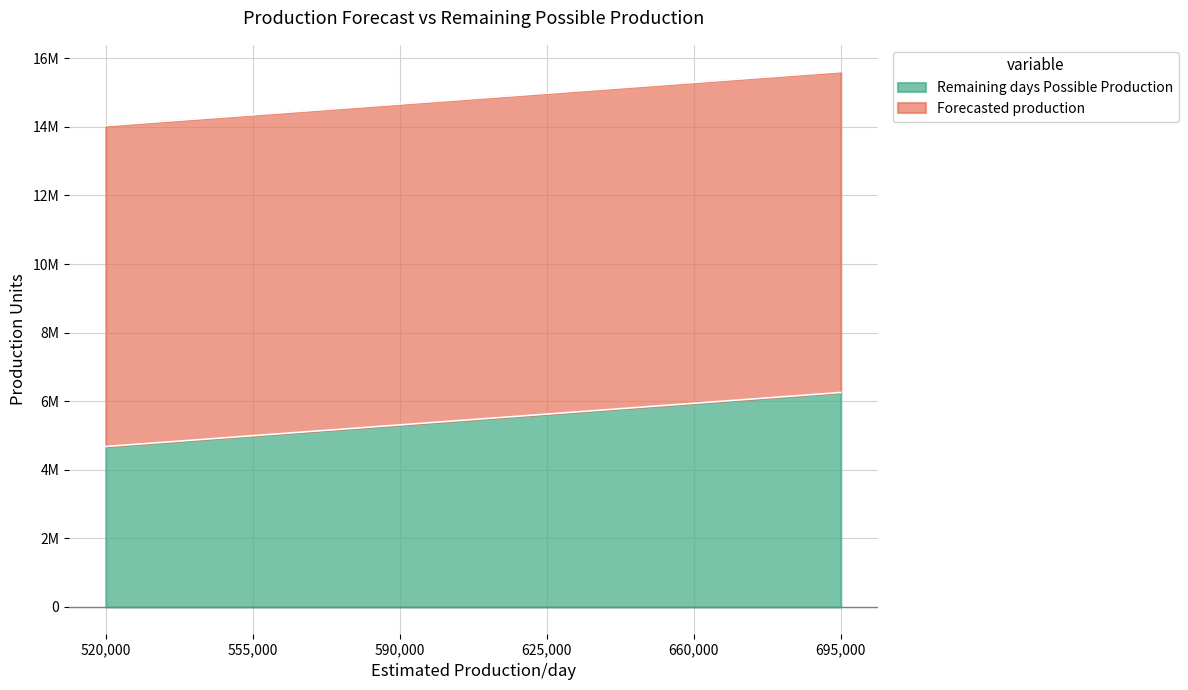

At which category does the chart reach its peak across all series?

695000